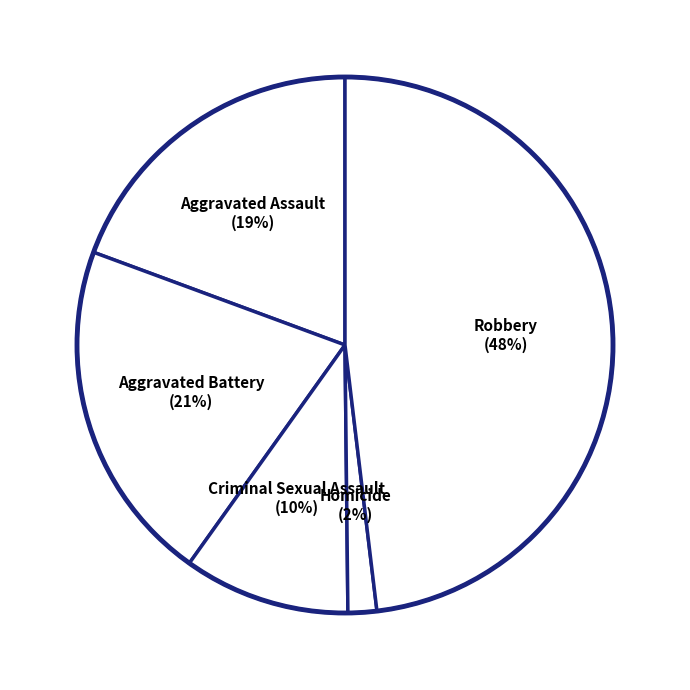

Approximately how many times larger is the value at Robbery (48%) compared to Aggravated Assault (19%)?

2.5